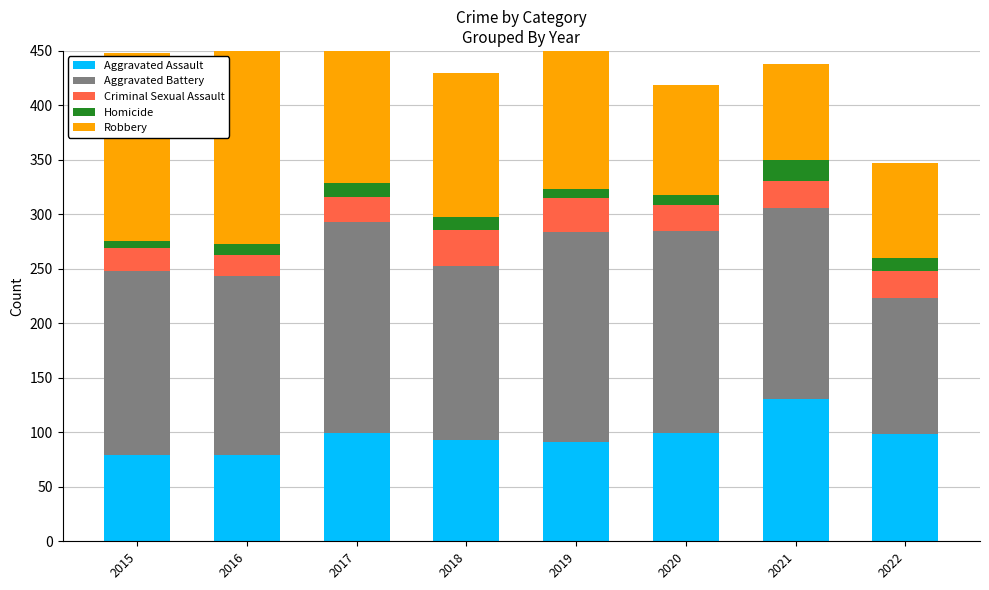

Which series has the largest total across all categories?

Aggravated Battery